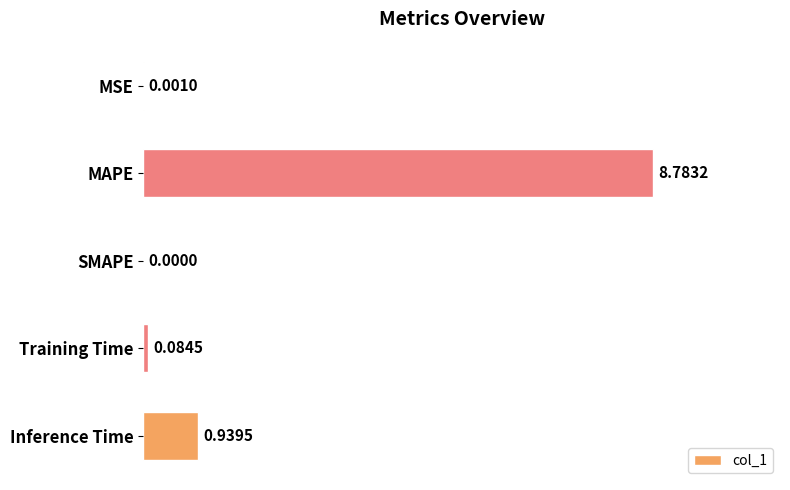

Which has a higher value, MSE or SMAPE?

MSE